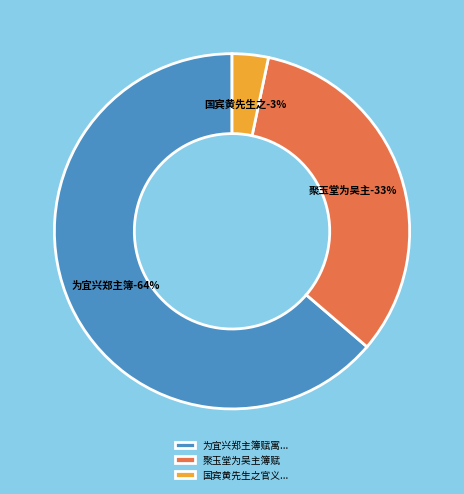

To the nearest percent, what is the average slice percentage?

33%